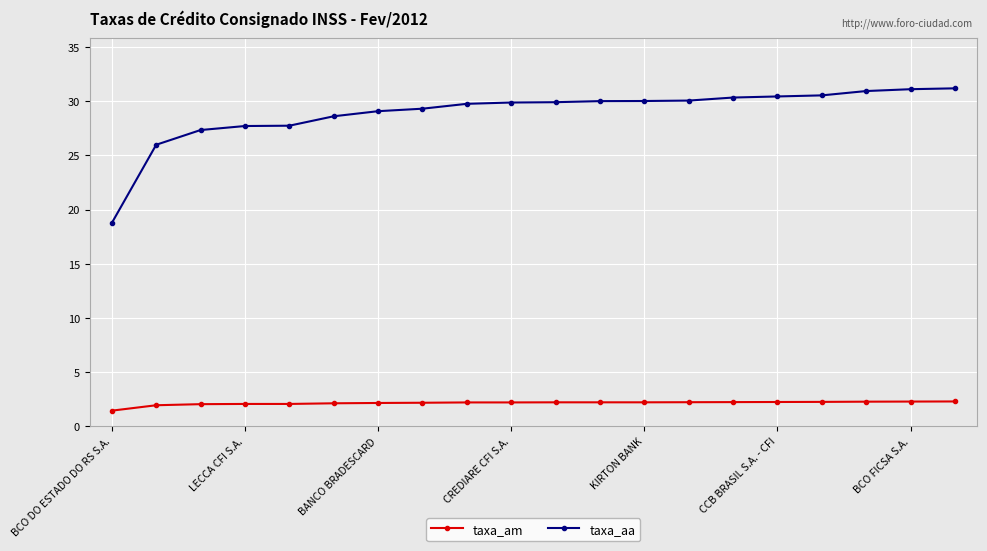

What is the average value of the taxa_aa series?

28.9